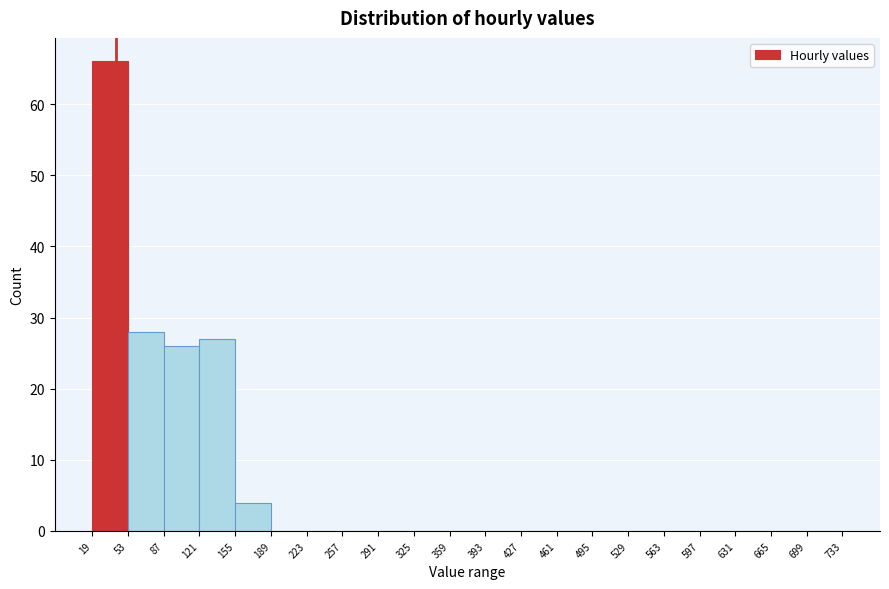

Over which range of the x-axis is the bar tallest?

19 to 53